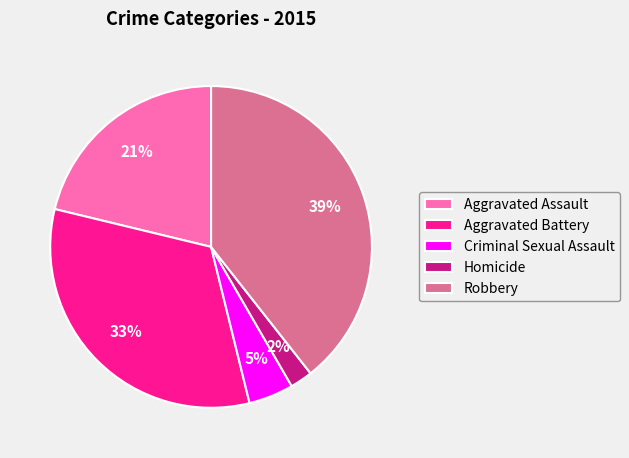

Count the number of slices in the pie.

5